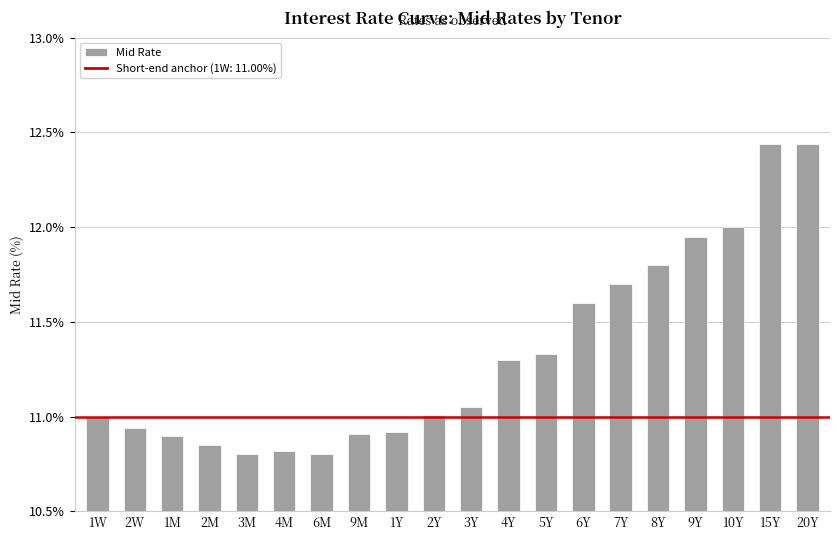

Are the bars horizontal?

No